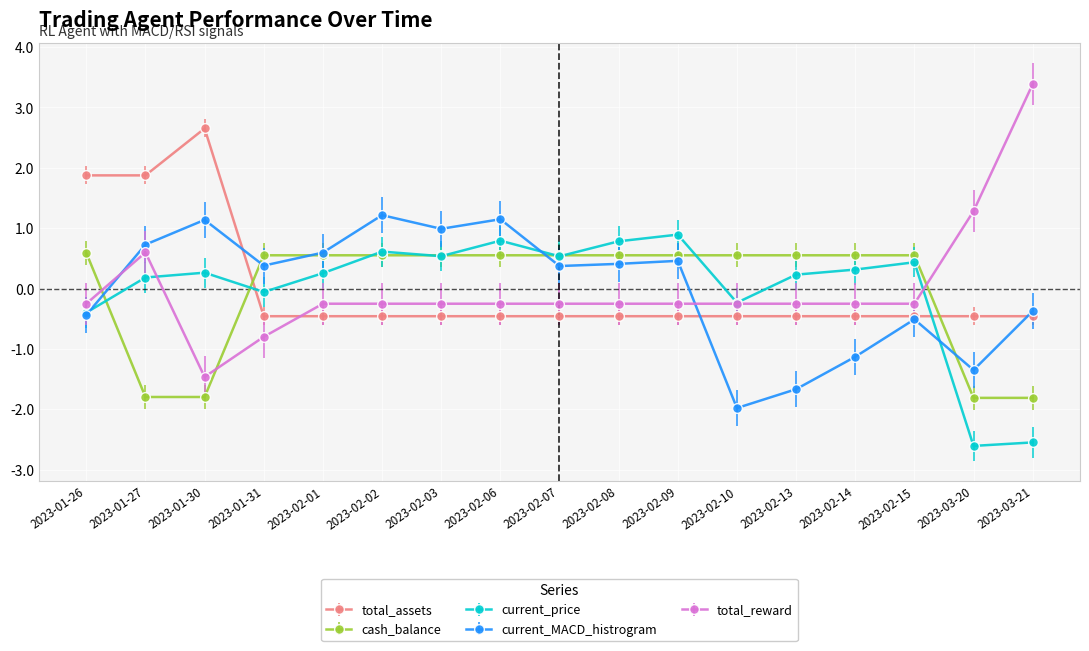

How many values in total_reward are above zero?

3